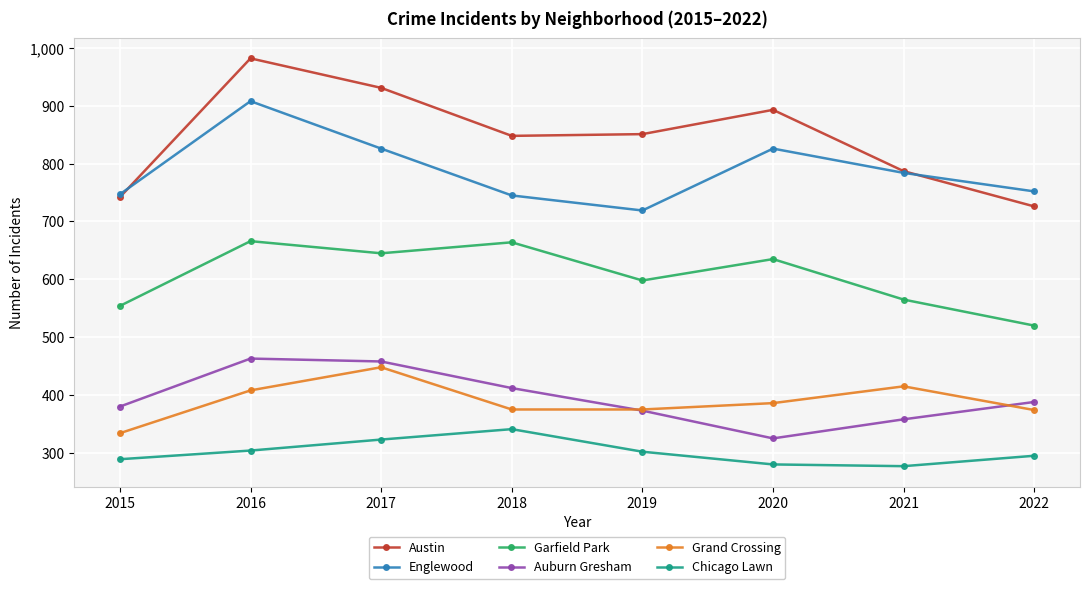

What is the value of the Austin point at the 7th from the left?

787